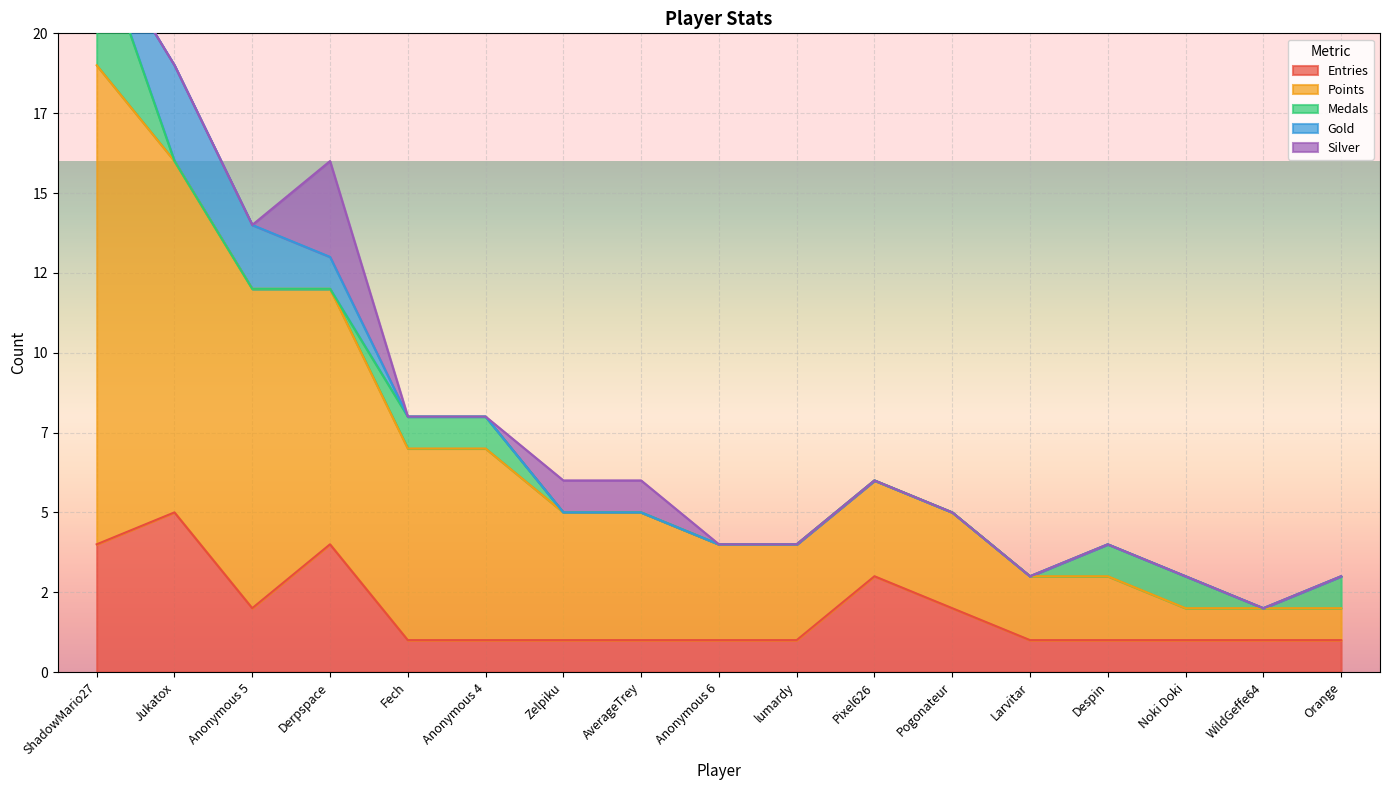

Between Fech and Pixel626, which series saw the biggest shift?

Points